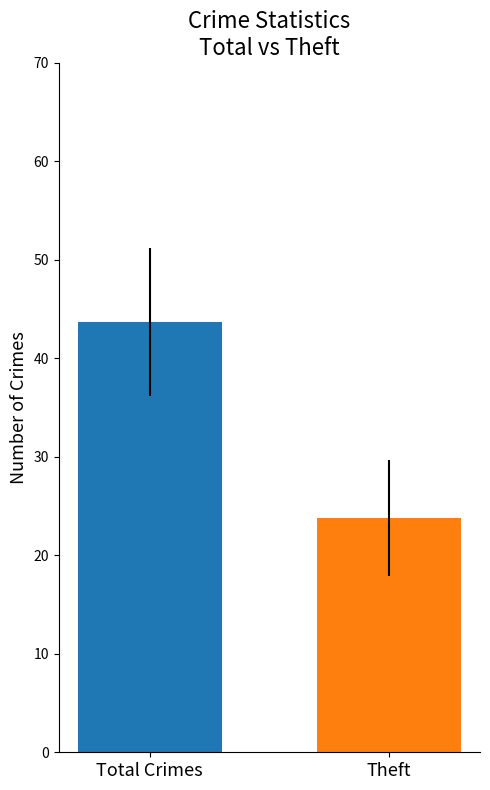

What is the minimum value shown in the chart?

23.8